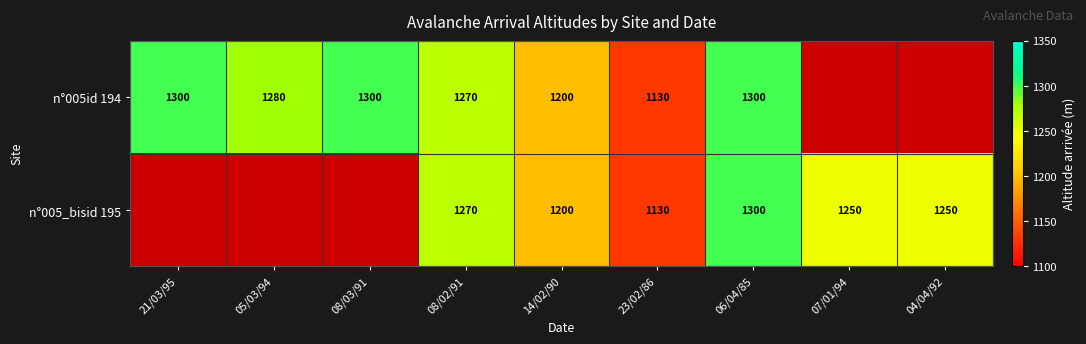

How many categories are shown in the chart?

9